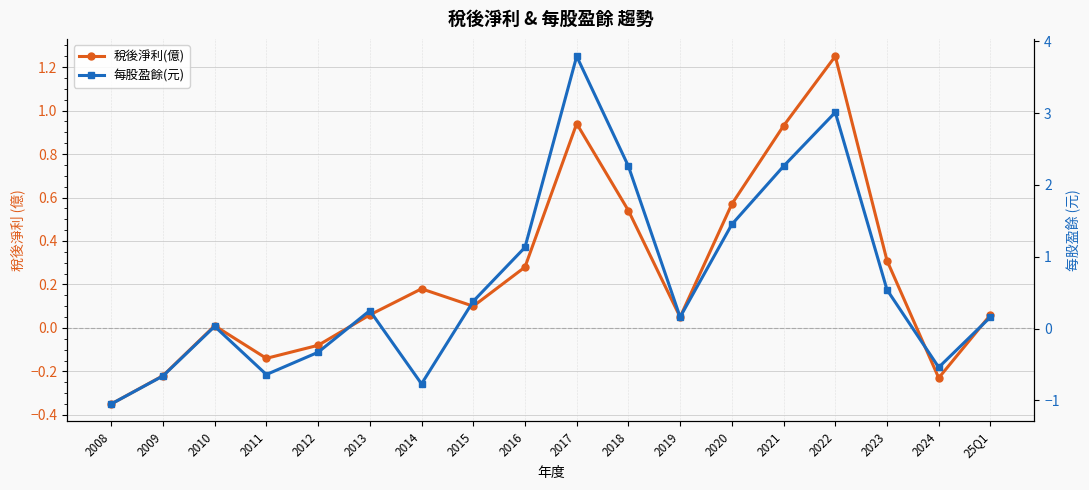

What are all the series names shown in the legend?

稅後淨利(億), 每股盈餘(元)